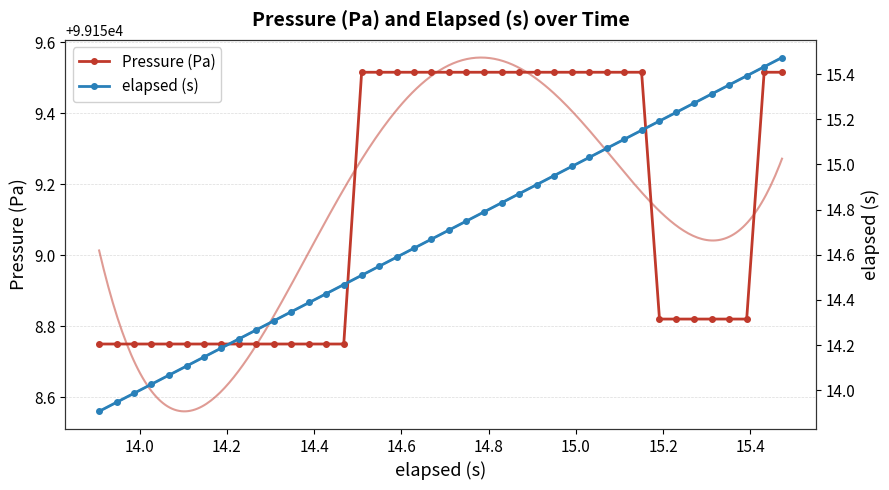

True or false: Pressure (Pa) and elapsed (s) cross at least once.

False